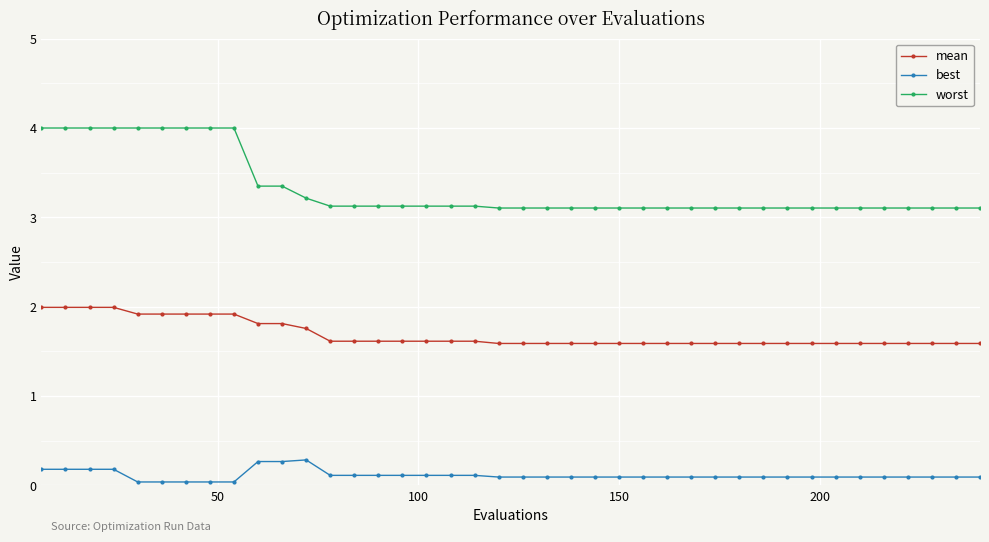

True or false: worst and best intersect in this chart.

False